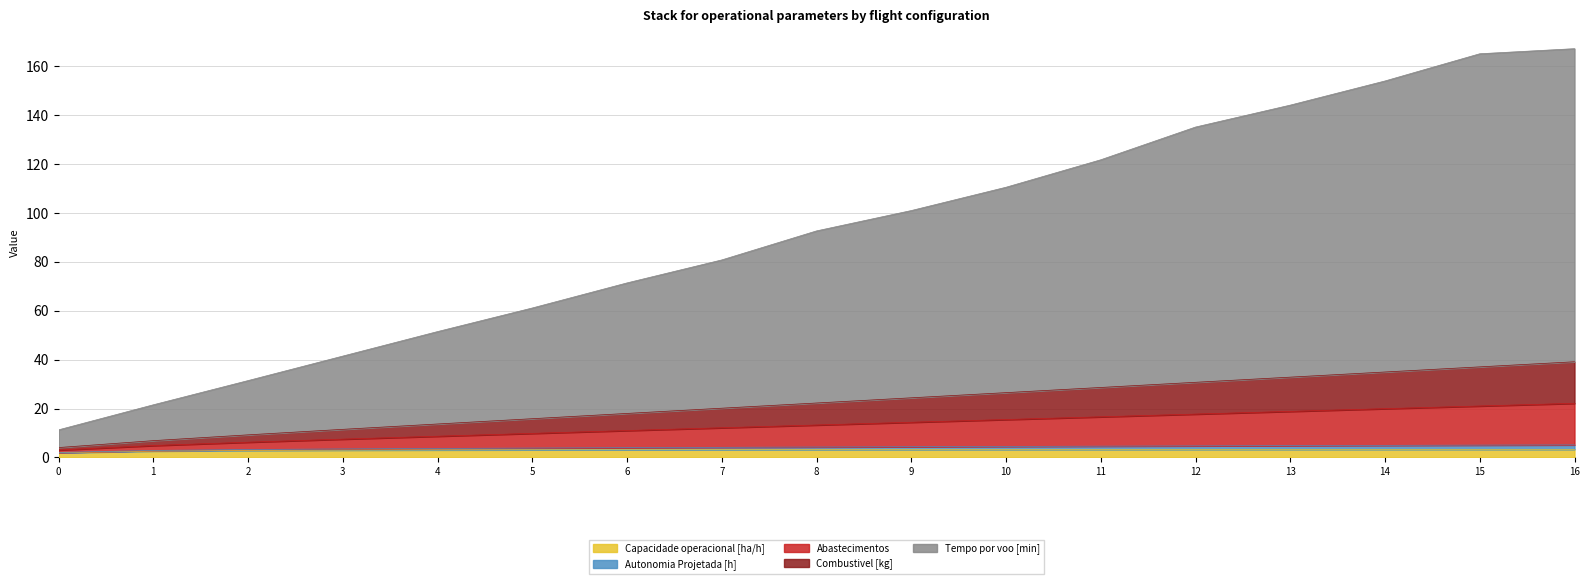

The Abastecimentos series shows 31.5 at 6. True or false?

False